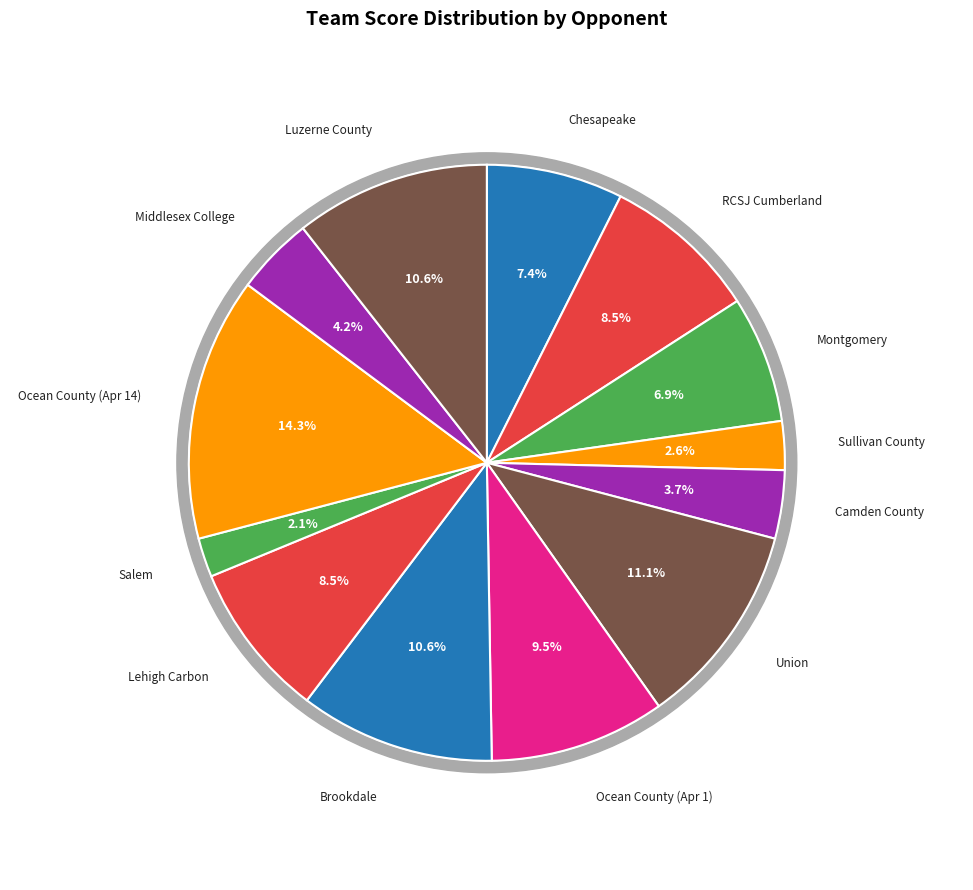

To the nearest percent, what portion does Montgomery represent?

7%